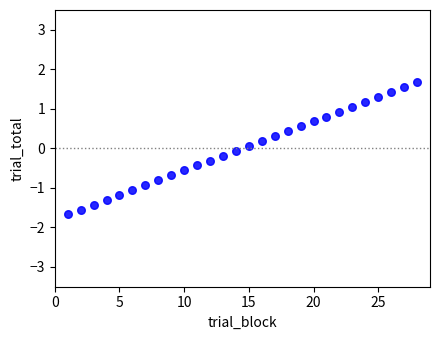

What is the range of Y values (max minus min)?

3.3